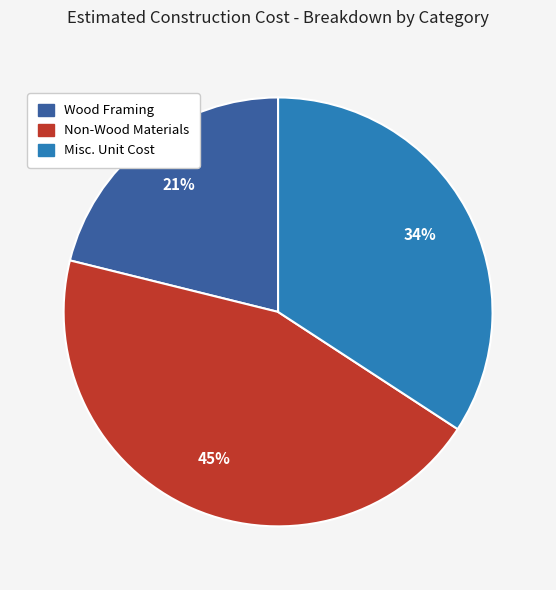

Count the number of slices in the pie.

3